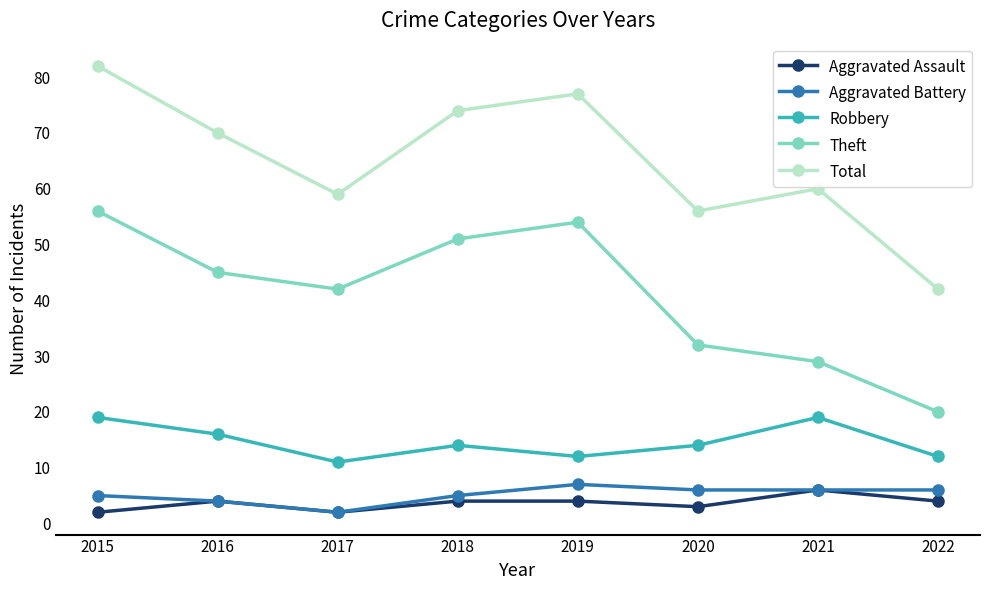

How many series are shown in this chart?

5